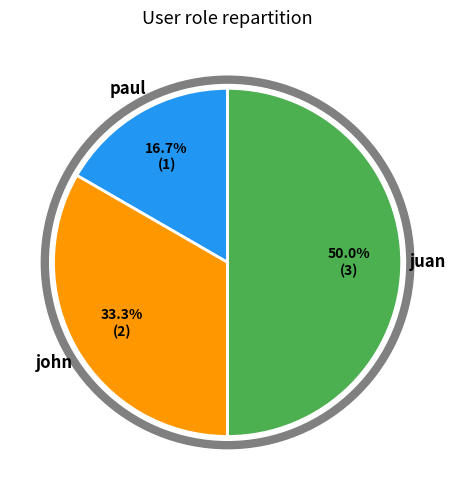

How many slices are in this pie chart?

3